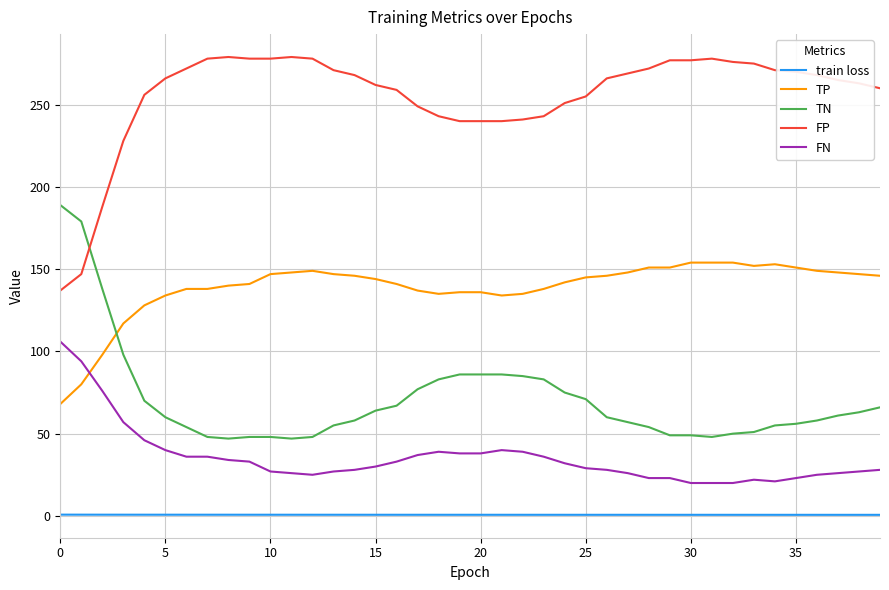

What is the greatest value displayed?

279.0